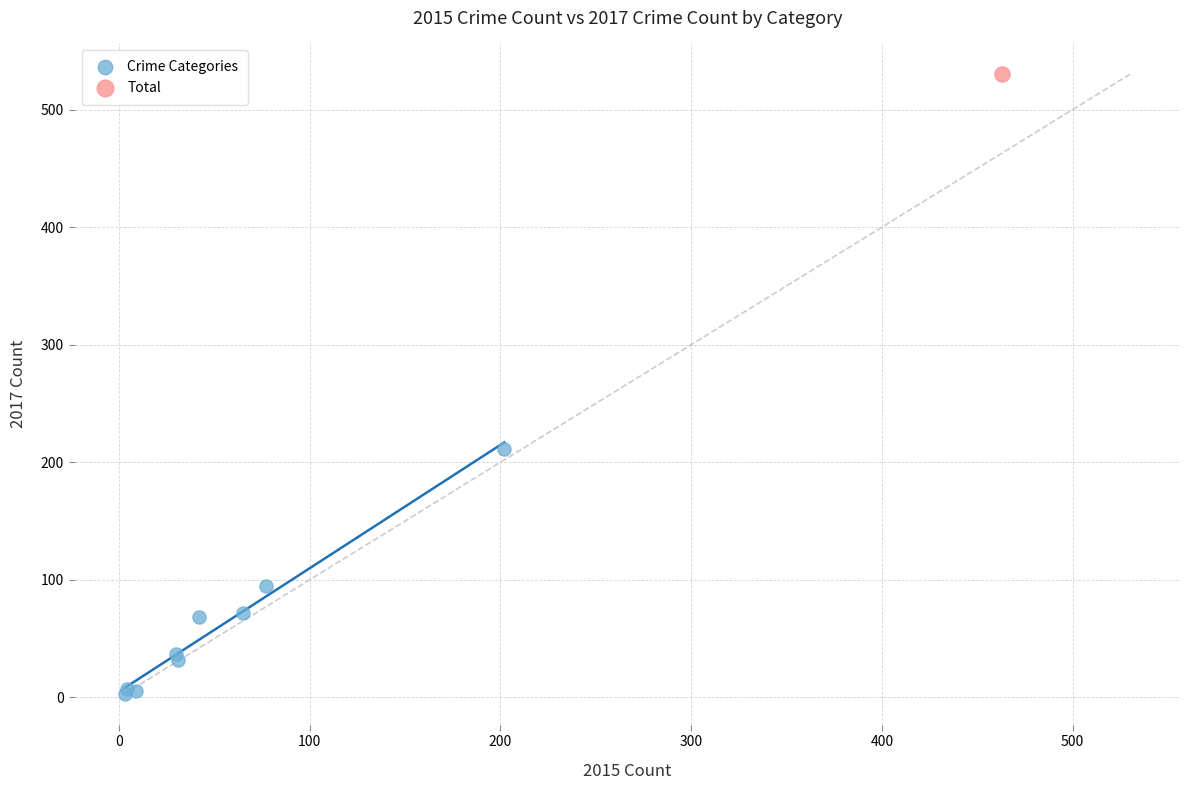

What are all the series names shown in the legend?

Crime Categories, Total